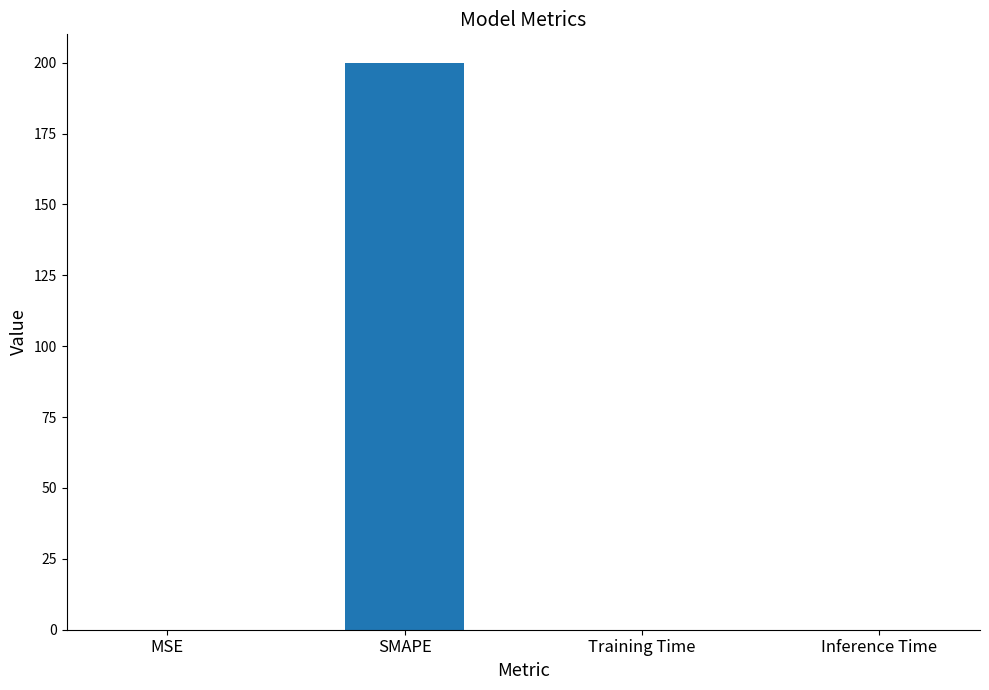

True or false: the data shows 0.0 at MSE.

True